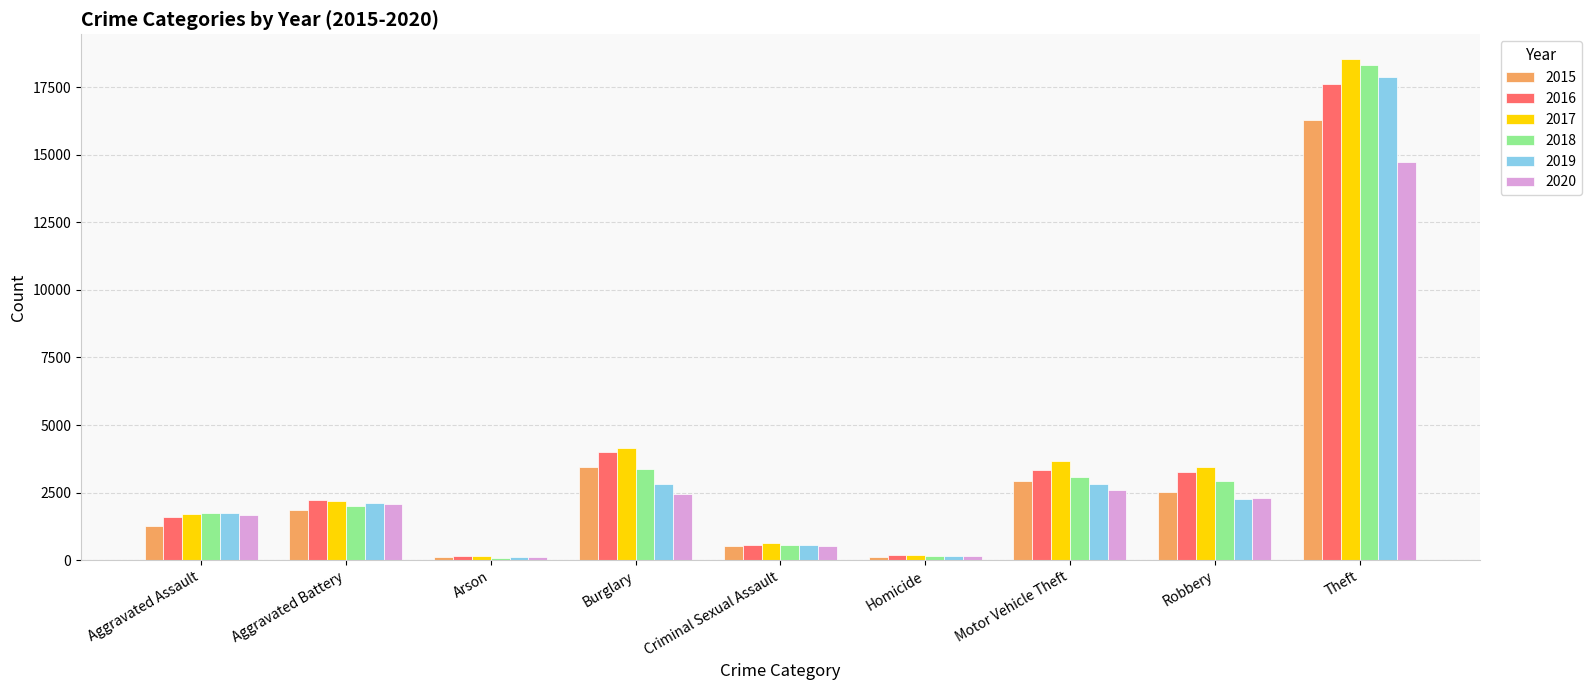

What is the minimum value for 2020?

117